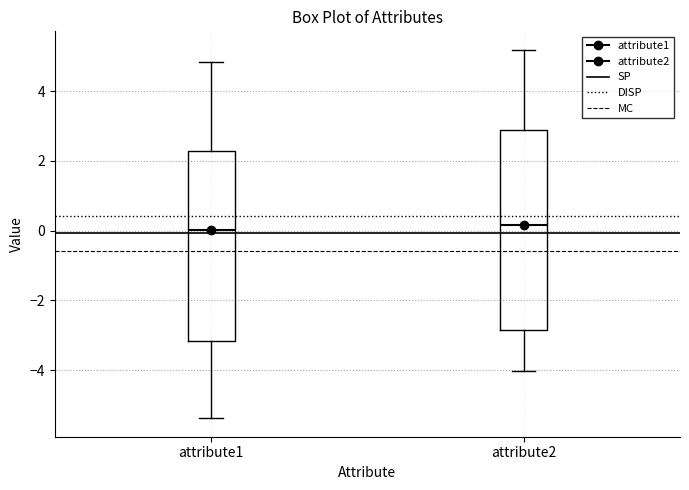

Which box is the tallest, from its lower edge to its upper edge?

attribute2